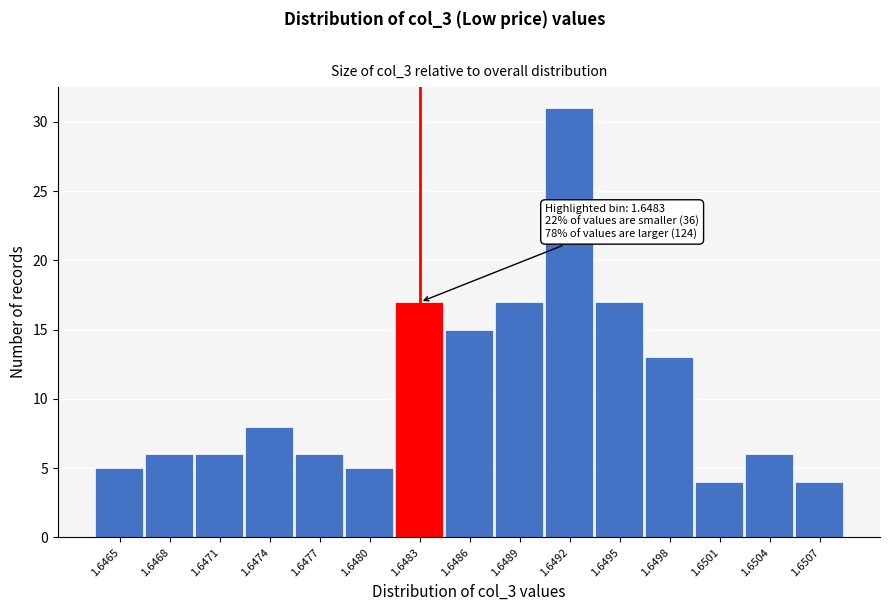

Reading left to right, list all the values displayed in this chart.

1.6465=5	1.6468=6	1.6471=6	1.6474=8	1.6477=6	1.6480=5	1.6483=17	1.6486=15	1.6489=17	1.6492=31	1.6495=17	1.6498=13	1.6501=4	1.6504=6	1.6507=4